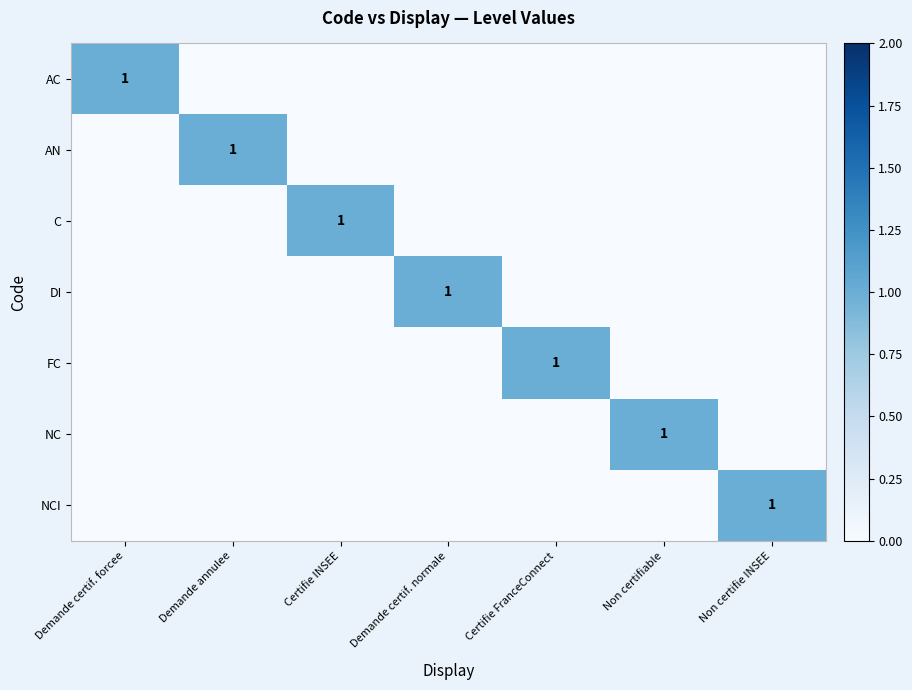

How many data points in DI are above 0?

1